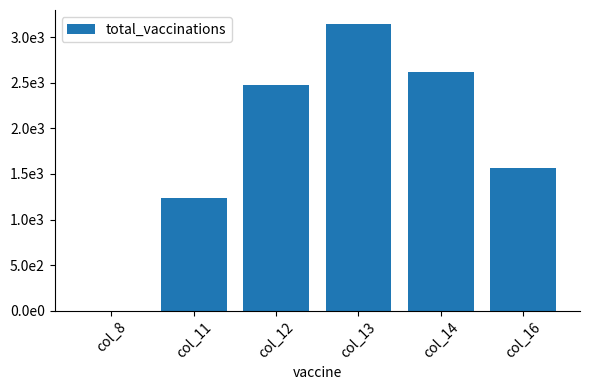

Are the bars horizontal?

No